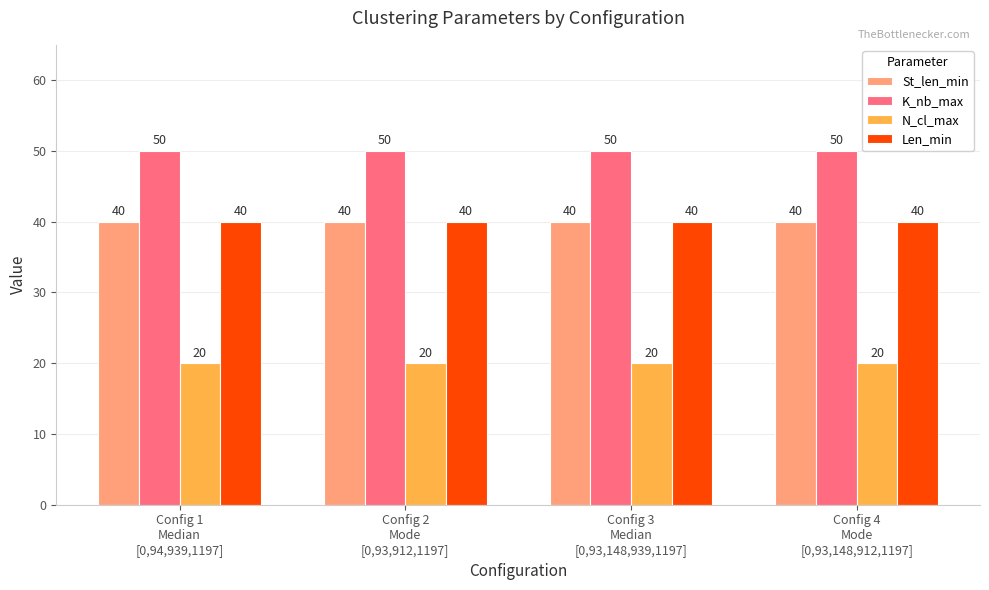

Reading left to right, what are all the values shown in this chart?

St_len_min: Config 1
Median
[0,94,939,1197]=40	Config 2
Mode
[0,93,912,1197]=40	Config 3
Median
[0,93,148,939,1197]=40	Config 4
Mode
[0,93,148,912,1197]=40
K_nb_max: Config 1
Median
[0,94,939,1197]=50	Config 2
Mode
[0,93,912,1197]=50	Config 3
Median
[0,93,148,939,1197]=50	Config 4
Mode
[0,93,148,912,1197]=50
N_cl_max: Config 1
Median
[0,94,939,1197]=20	Config 2
Mode
[0,93,912,1197]=20	Config 3
Median
[0,93,148,939,1197]=20	Config 4
Mode
[0,93,148,912,1197]=20
Len_min: Config 1
Median
[0,94,939,1197]=40	Config 2
Mode
[0,93,912,1197]=40	Config 3
Median
[0,93,148,939,1197]=40	Config 4
Mode
[0,93,148,912,1197]=40